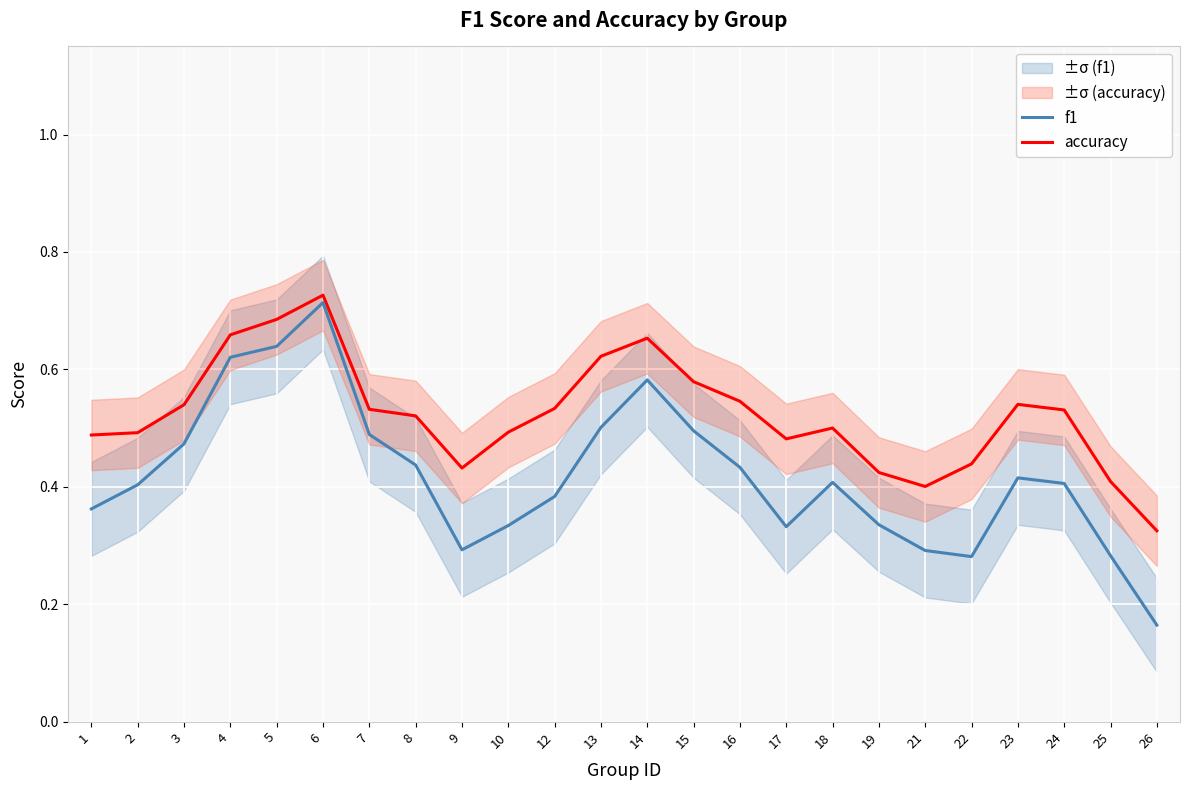

Reading left to right, what are all the values shown in this chart?

f1: 1=0.4	2=0.4	3=0.5	4=0.6	5=0.6	6=0.7	7=0.5	8=0.4	9=0.3	10=0.3	12=0.4	13=0.5	14=0.6	15=0.5	16=0.4	17=0.3	18=0.4	19=0.3	21=0.3	22=0.3	23=0.4	24=0.4	25=0.3	26=0.2
accuracy: 1=0.5	2=0.5	3=0.5	4=0.7	5=0.7	6=0.7	7=0.5	8=0.5	9=0.4	10=0.5	12=0.5	13=0.6	14=0.7	15=0.6	16=0.5	17=0.5	18=0.5	19=0.4	21=0.4	22=0.4	23=0.5	24=0.5	25=0.4	26=0.3